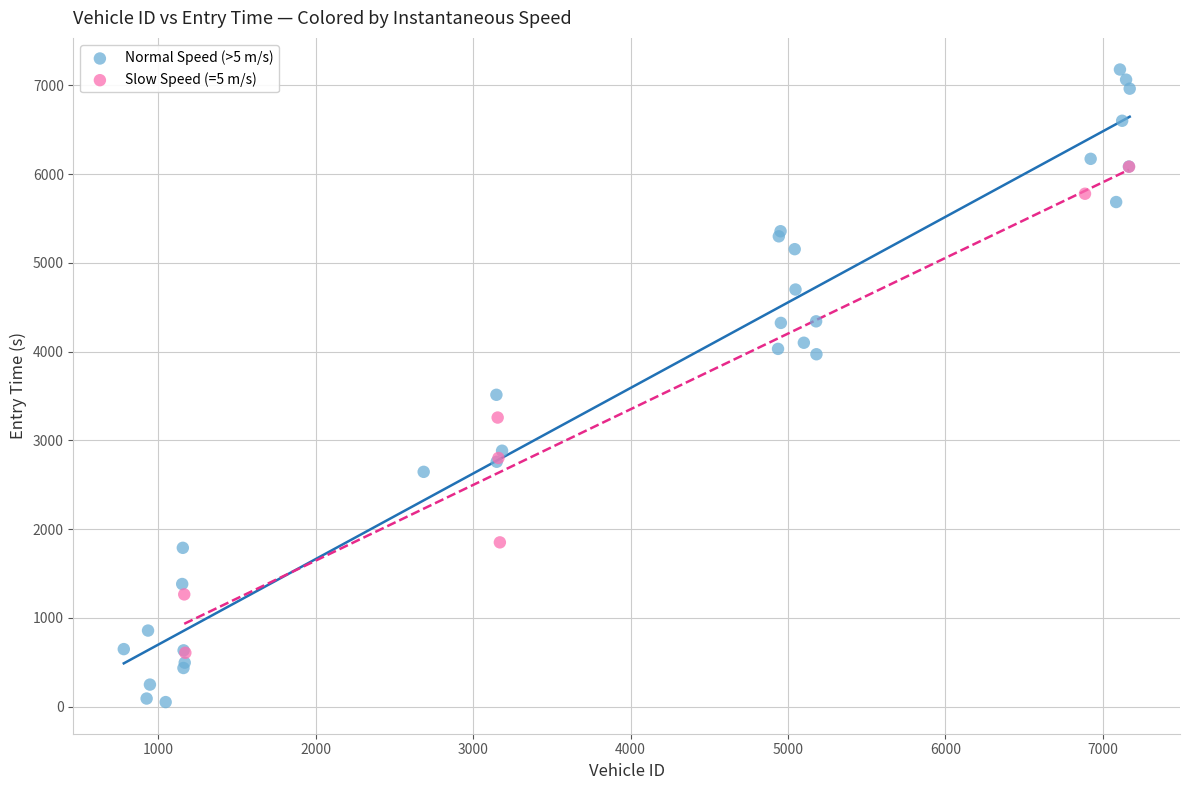

Which series has the largest Y range (max minus min)?

Normal Speed (>5 m/s)